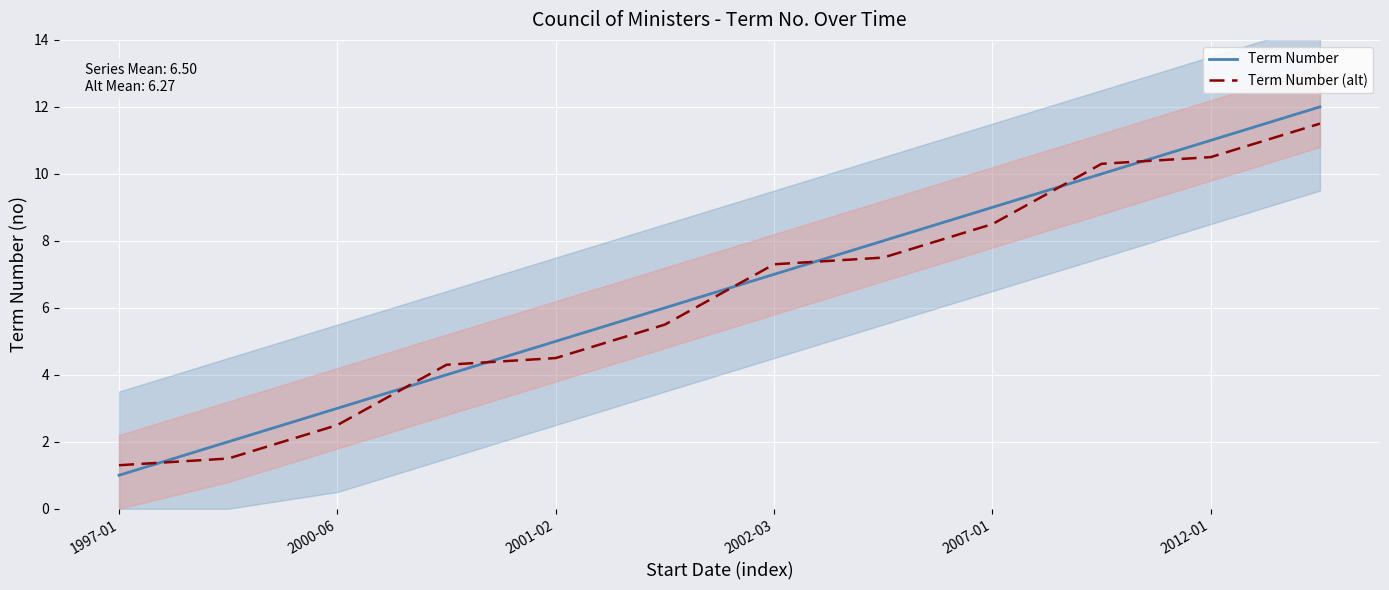

At which category is the sum across all series the highest?

11